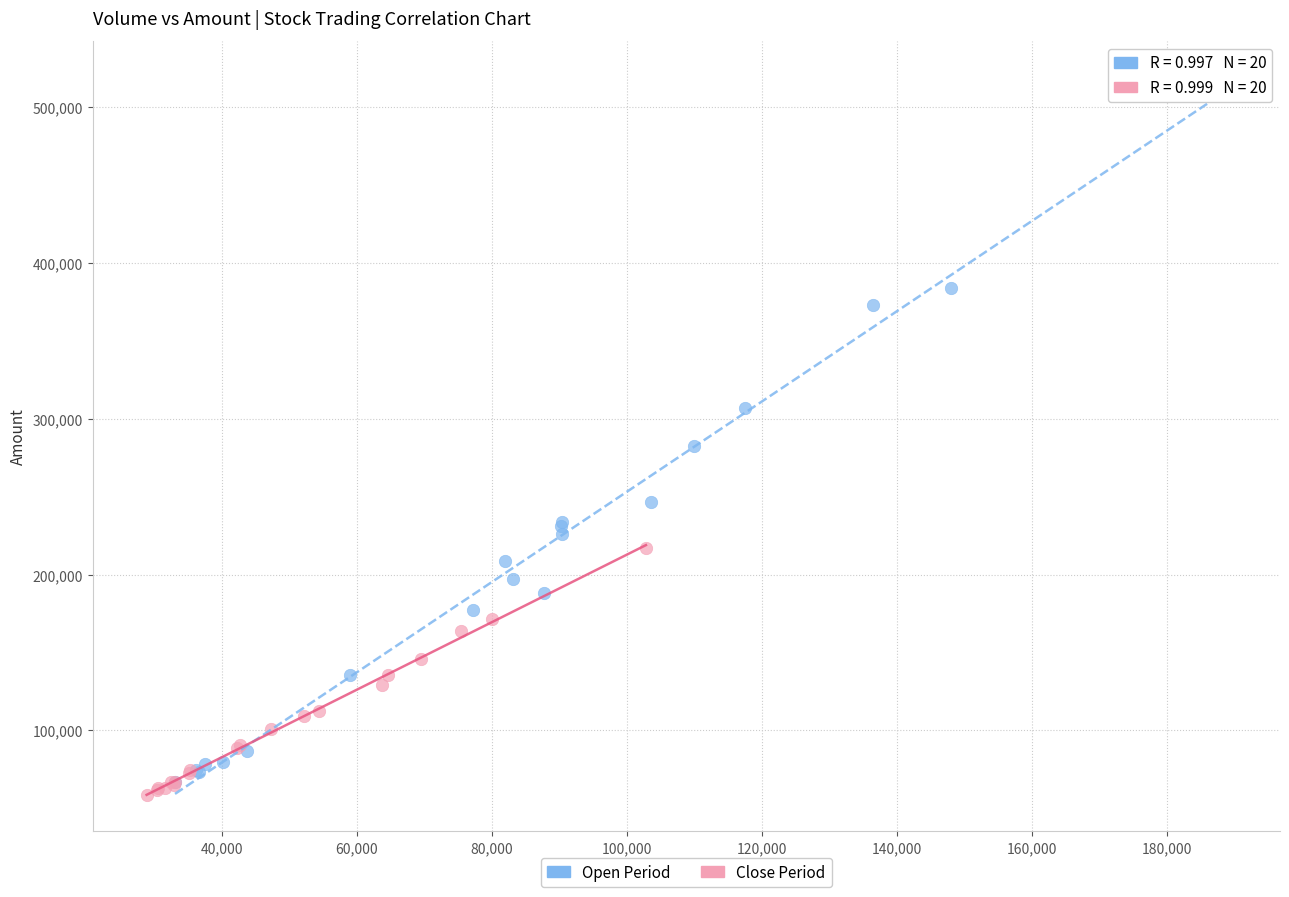

What are all the series names shown in the legend?

Open Period, Close Period